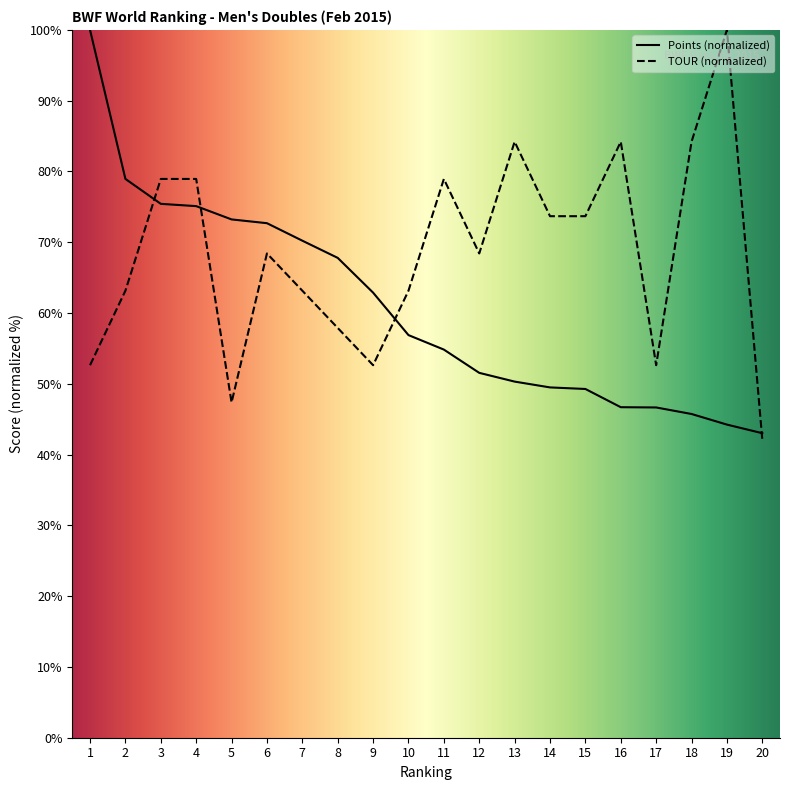

Reading left to right, list all the values displayed in this chart.

Points: 1=100.0	2=79.0	3=75.4	4=75.1	5=73.2	6=72.7	7=70.2	8=67.8	9=62.9	10=56.9	11=54.8	12=51.6	13=50.3	14=49.5	15=49.3	16=46.7	17=46.7	18=45.7	19=44.2	20=43.0
TOUR: 1=52.6	2=63.2	3=78.9	4=78.9	5=47.4	6=68.4	7=63.2	8=57.9	9=52.6	10=63.2	11=78.9	12=68.4	13=84.2	14=73.7	15=73.7	16=84.2	17=52.6	18=84.2	19=100.0	20=42.1